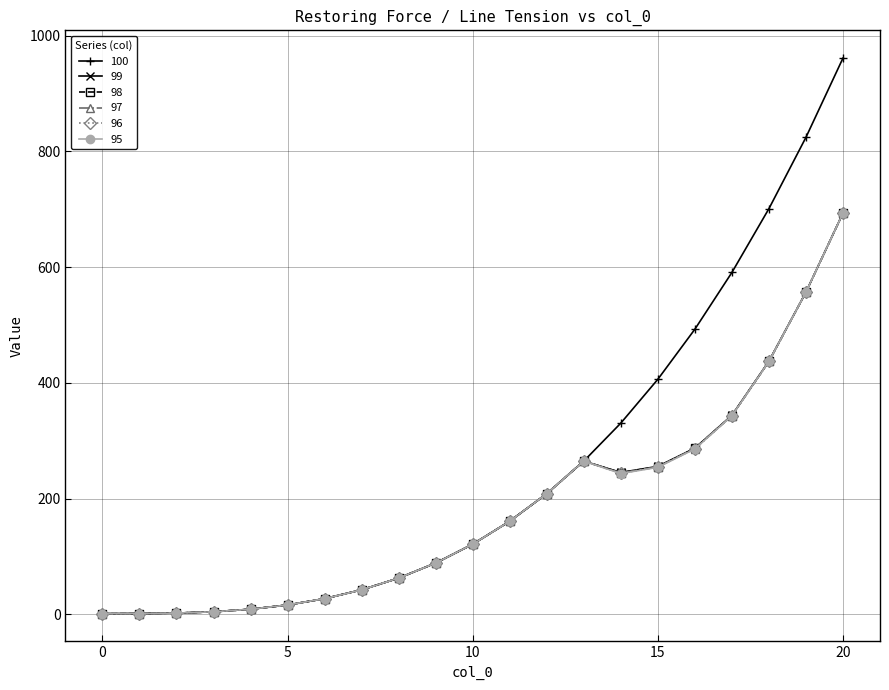

Which series has the largest total across all categories?

100